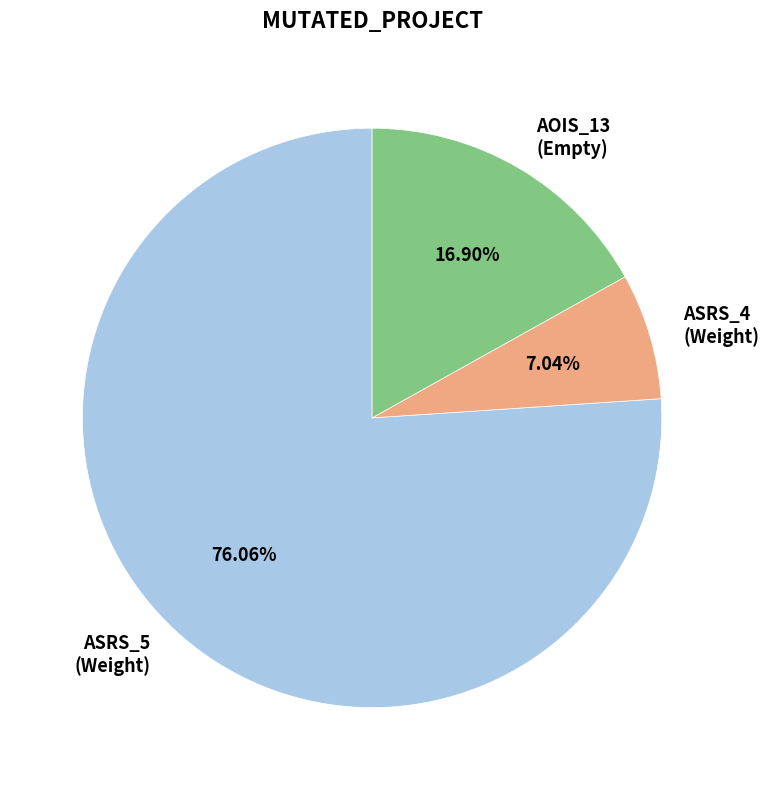

Is the sum of ASRS_5 (Weight) and ASRS_4 (Weight) greater than half?

Yes